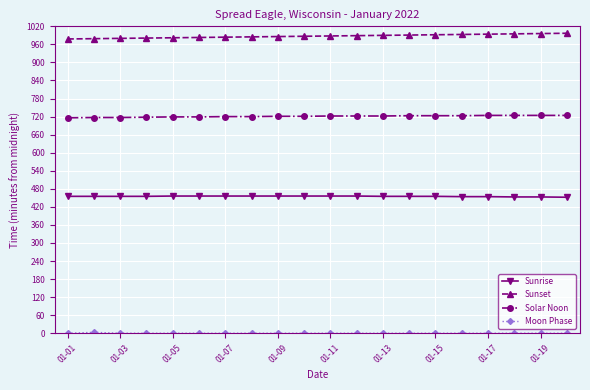

How many data points in Sunset are less than 988?

10